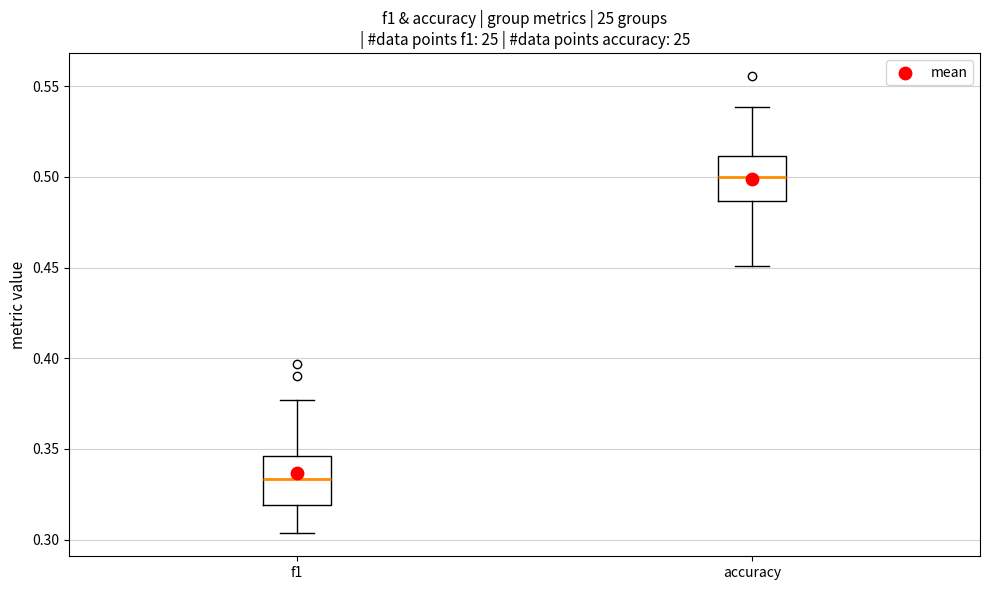

Reading left to right, transcribe this box plot: for each box, give where its median line is, the range the box spans, and where its two whiskers end, as read against the y-axis. The values are not printed on the chart, so give them approximately, as read against the axis.

f1: median 0.335, box 0.320 to 0.345, whiskers 0.305 to 0.375
accuracy: median 0.500, box 0.485 to 0.510, whiskers 0.450 to 0.540